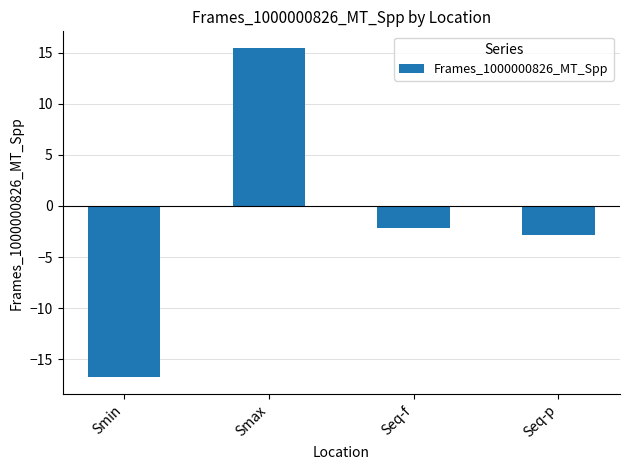

What is the label of the 1st bar from the left?

Smin